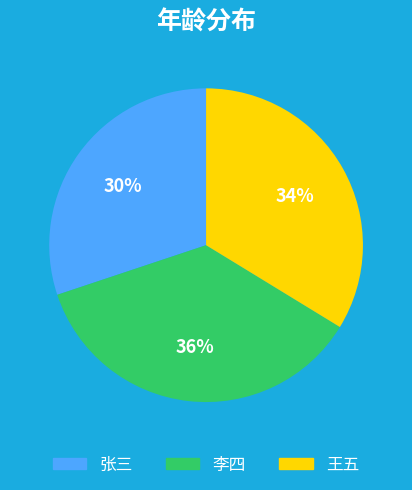

True or false: 张三 accounts for 24% of the total.

False